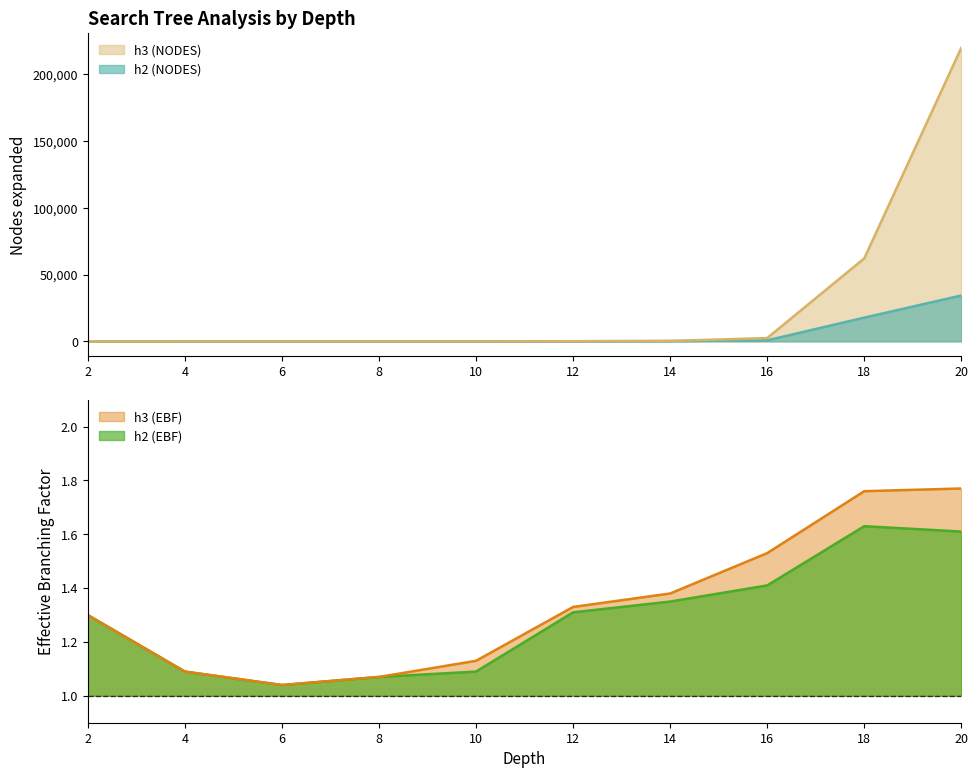

What is the average value of the h3 (EBF) series?

1.3